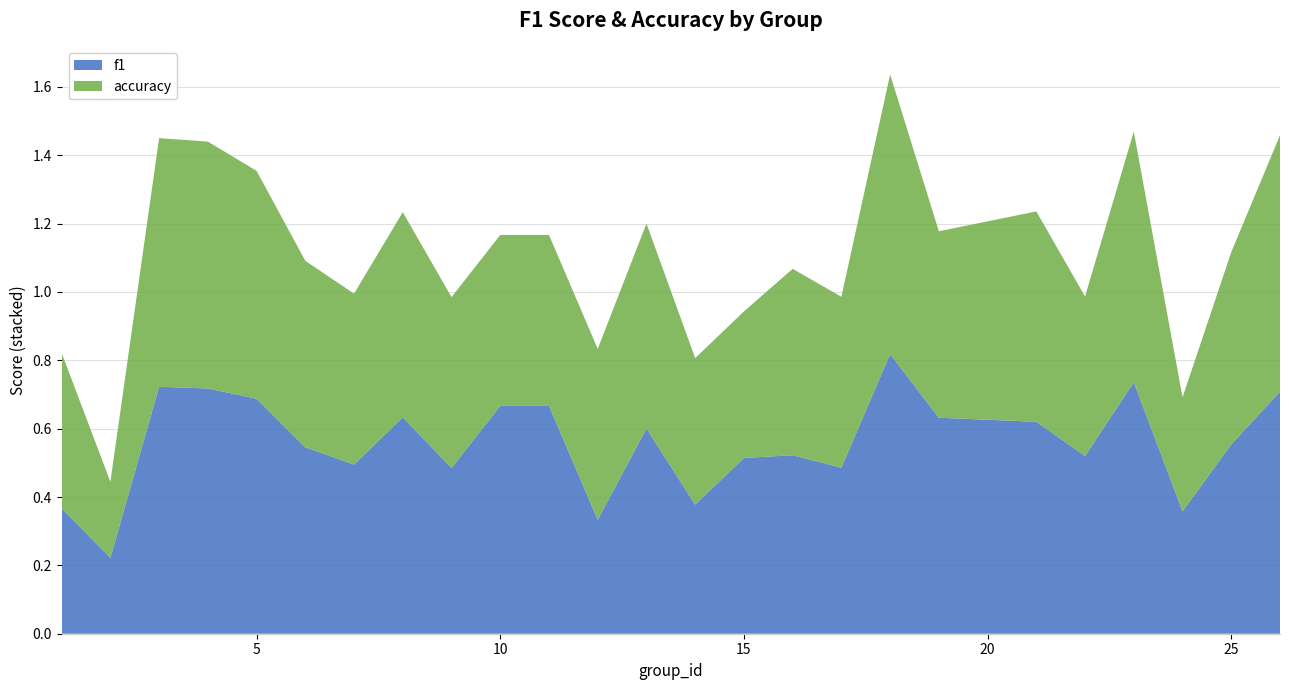

Reading left to right, extract all data points from this chart.

f1: 0.4	0.2	0.7	0.7	0.7	0.5	0.5	0.6	0.5	0.7	0.7	0.3	0.6	0.4	0.5	0.5	0.5	0.8	0.6	0.6	0.5	0.7	0.4	0.6	0.7
accuracy: 0.5	0.2	0.7	0.7	0.7	0.5	0.5	0.6	0.5	0.5	0.5	0.5	0.6	0.4	0.4	0.5	0.5	0.8	0.5	0.6	0.5	0.7	0.3	0.6	0.8